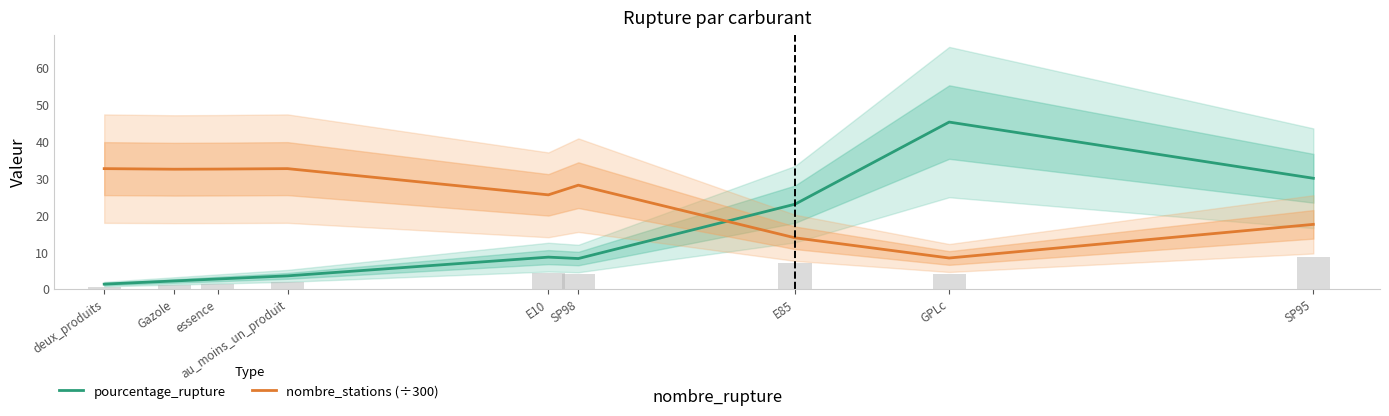

What is the sum of the pourcentage_rupture values at essence and E85?

25.8